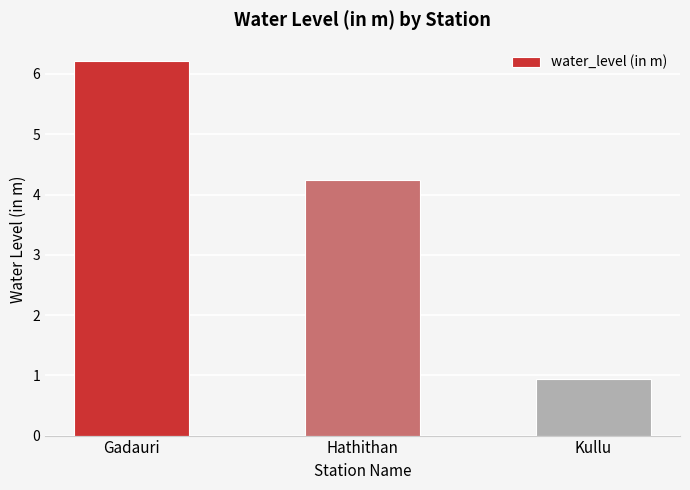

What is the greatest value displayed?

6.2